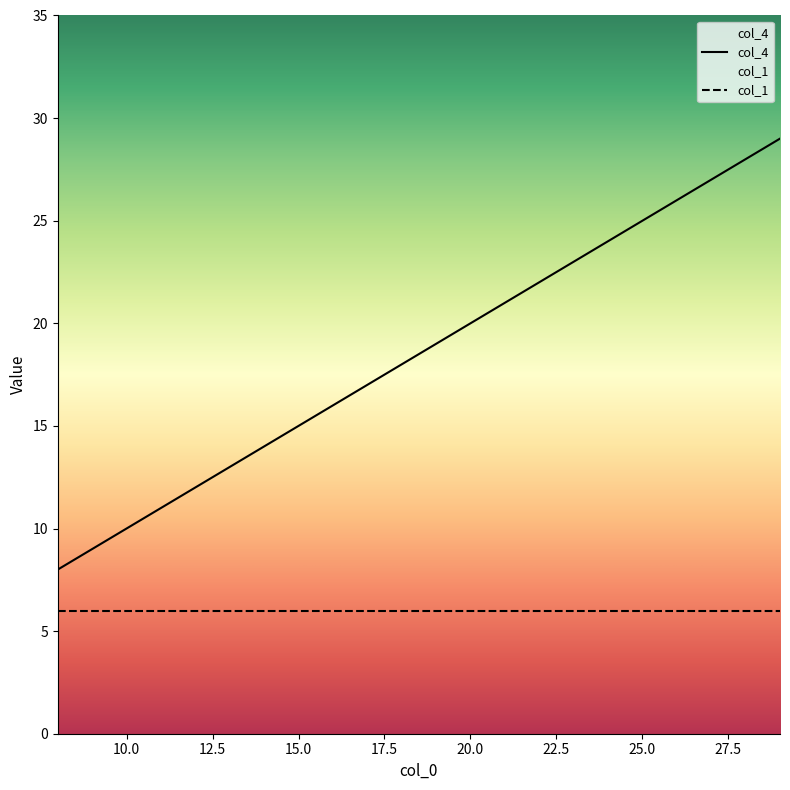

What is the minimum value shown in the chart?

8